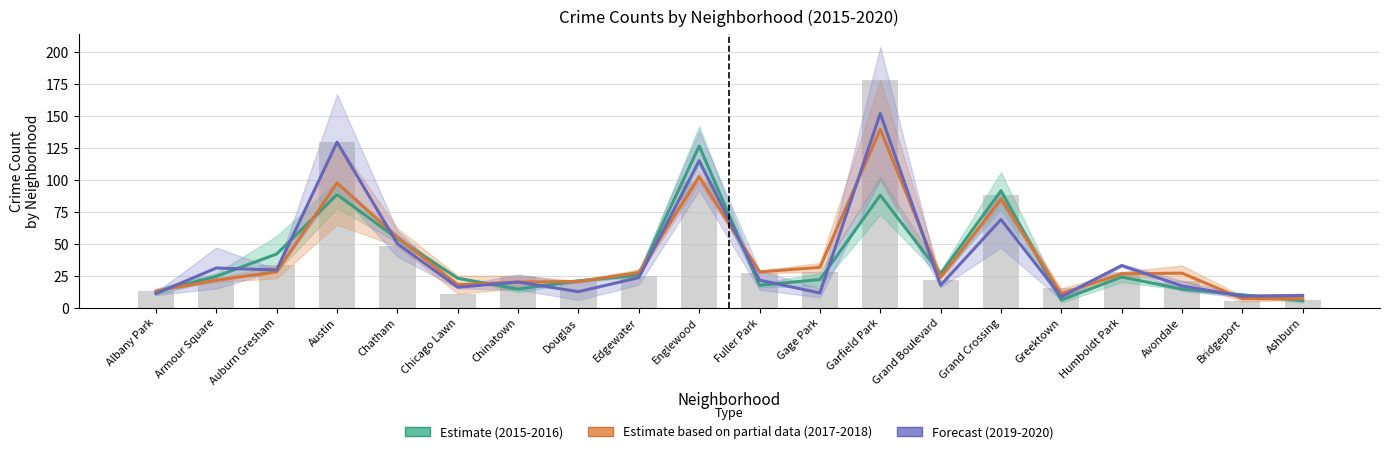

What is the total value across all series at Bridgeport?

26.0